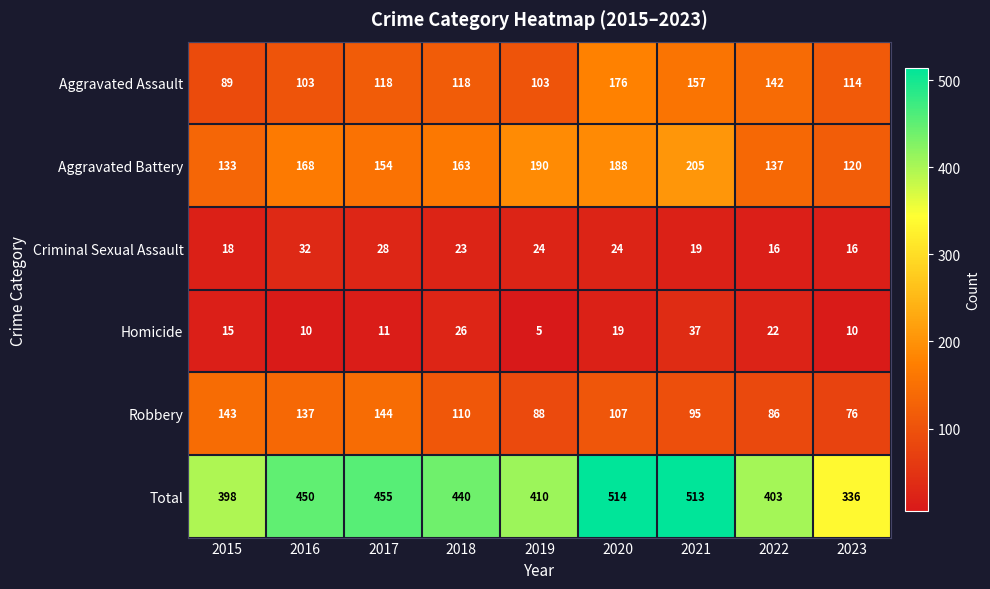

Which series has the widest spread of values?

Total